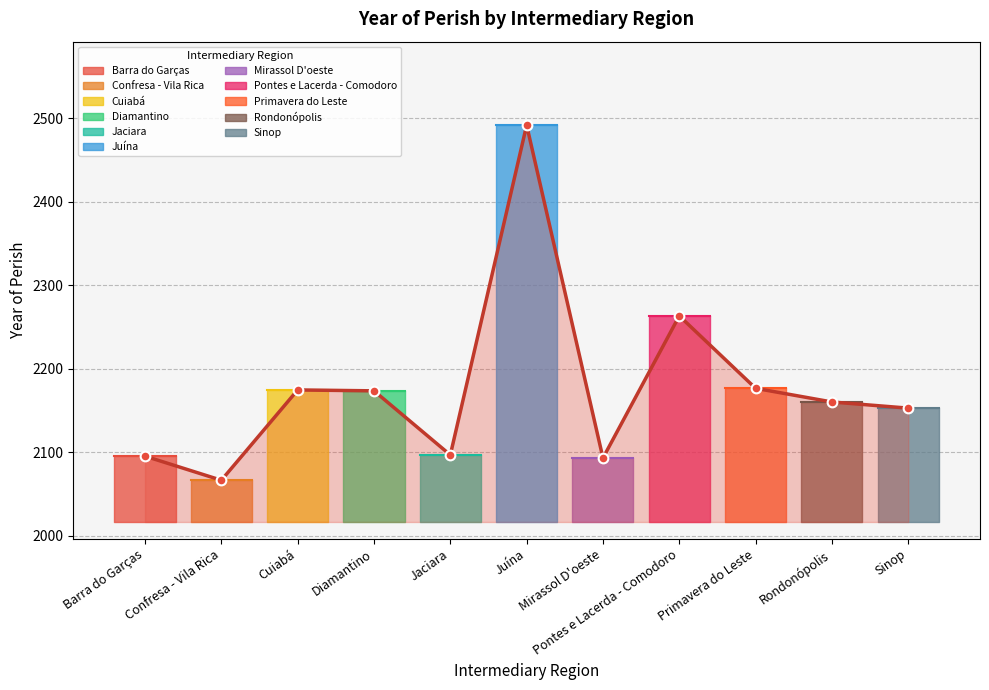

What is the label of the 10th point from the right?

Confresa - Vila Rica